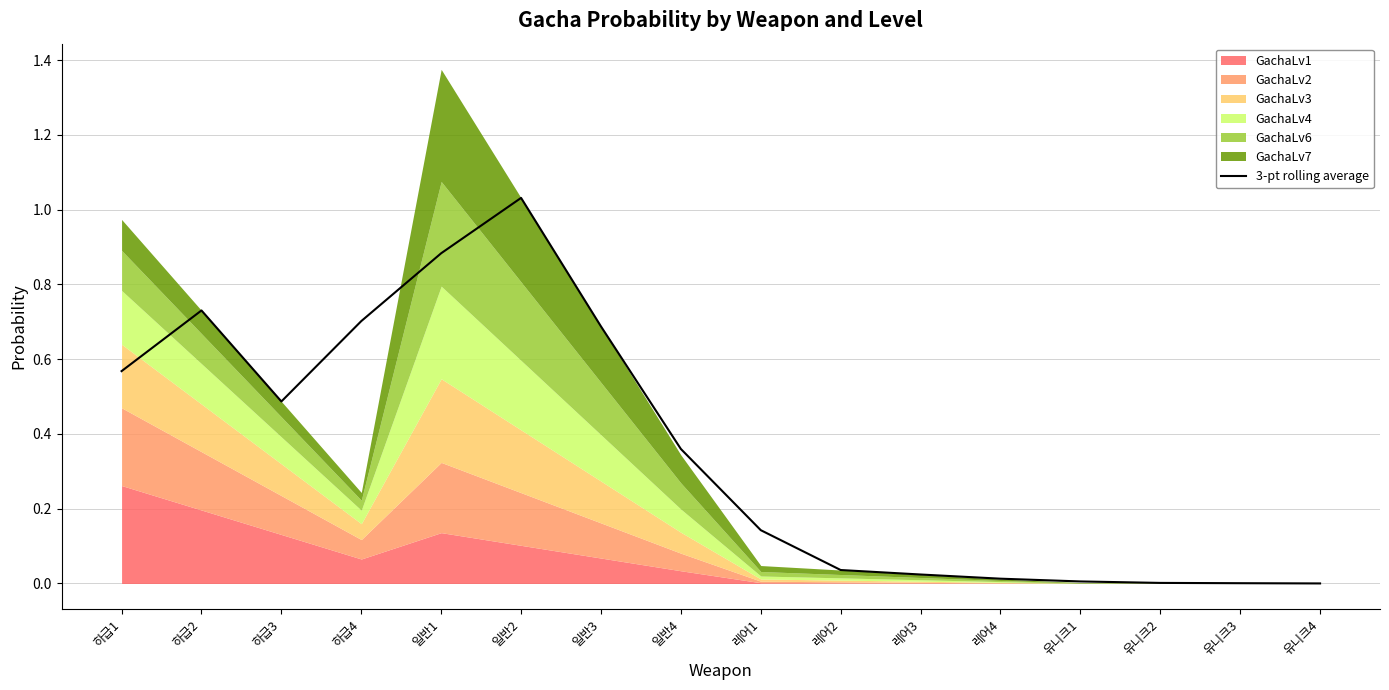

What is the change in value from 하급3 to 일반4?

-0.1